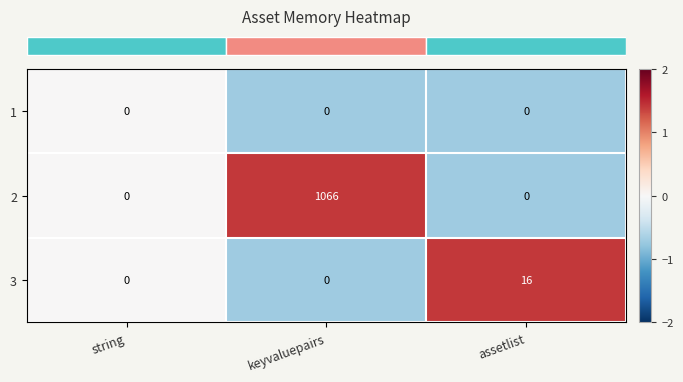

Reading left to right, what are all the values shown in this chart?

1: string=0	keyvaluepairs=0	assetlist=0
2: string=0	keyvaluepairs=1066	assetlist=0
3: string=0	keyvaluepairs=0	assetlist=16